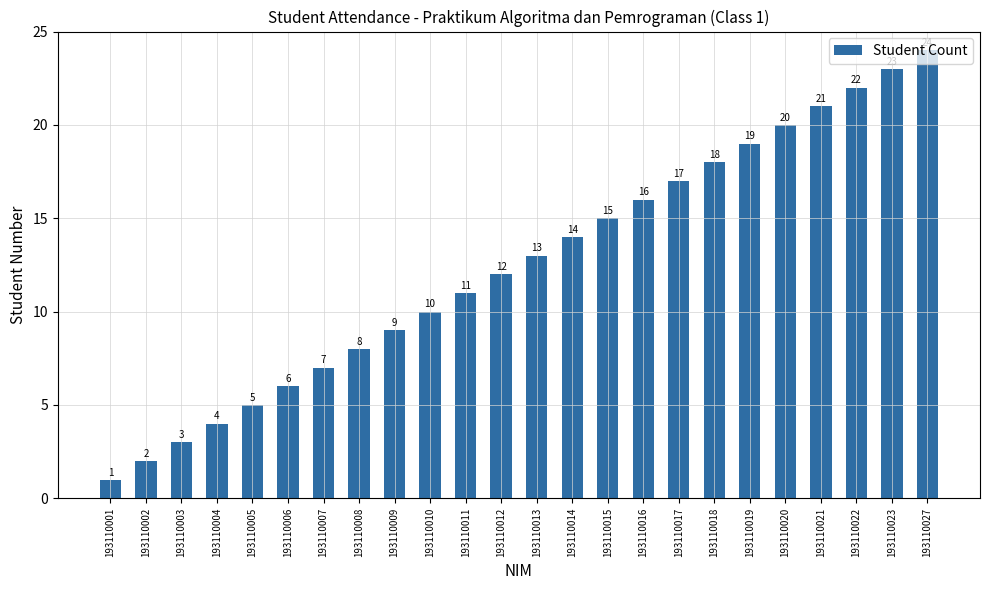

Is it true that the value at 193110027 is 33?

False